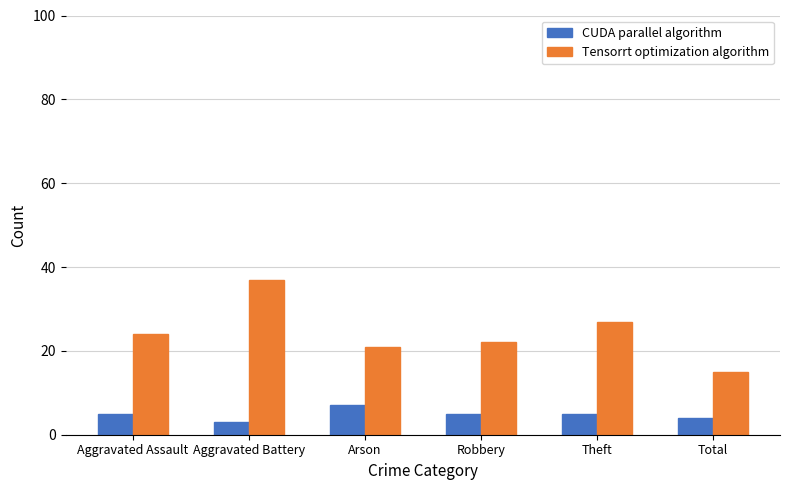

What position from the right is Aggravated Battery?

5